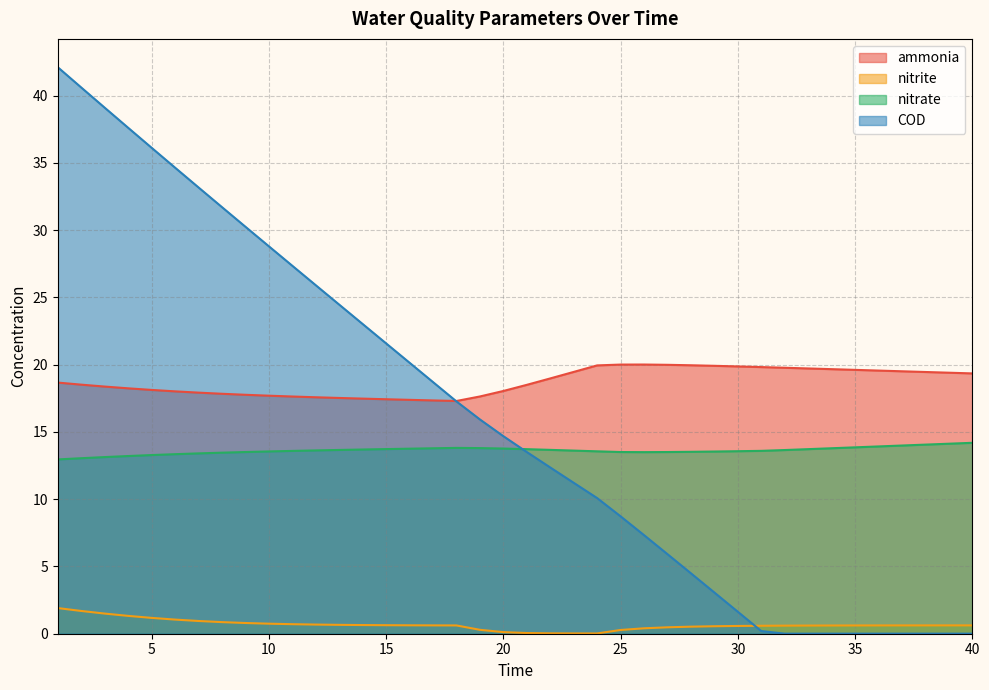

Rank the series by their maximum value, from lowest to highest.

nitrite, nitrate, ammonia, COD